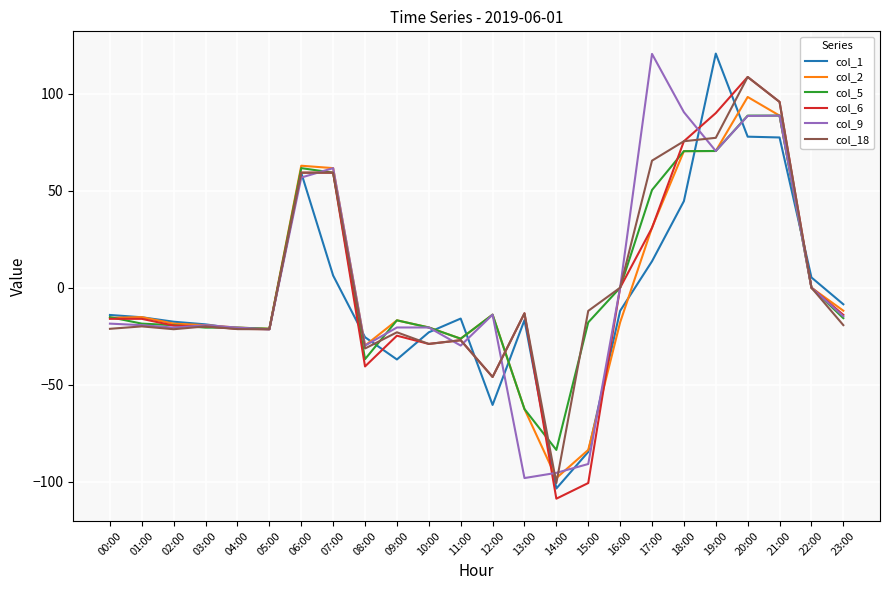

Is the value of col_6 at 16:00 greater than the value of col_2 at 15:00?

Yes